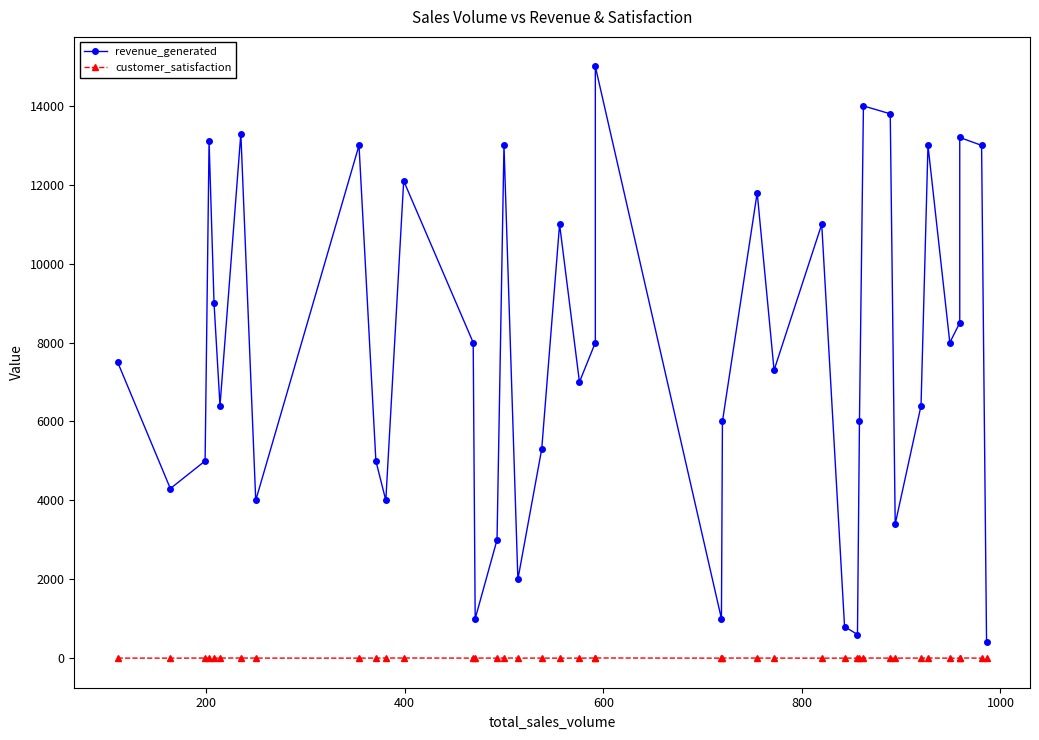

Does the chart display data point markers on the line(s)?

Yes